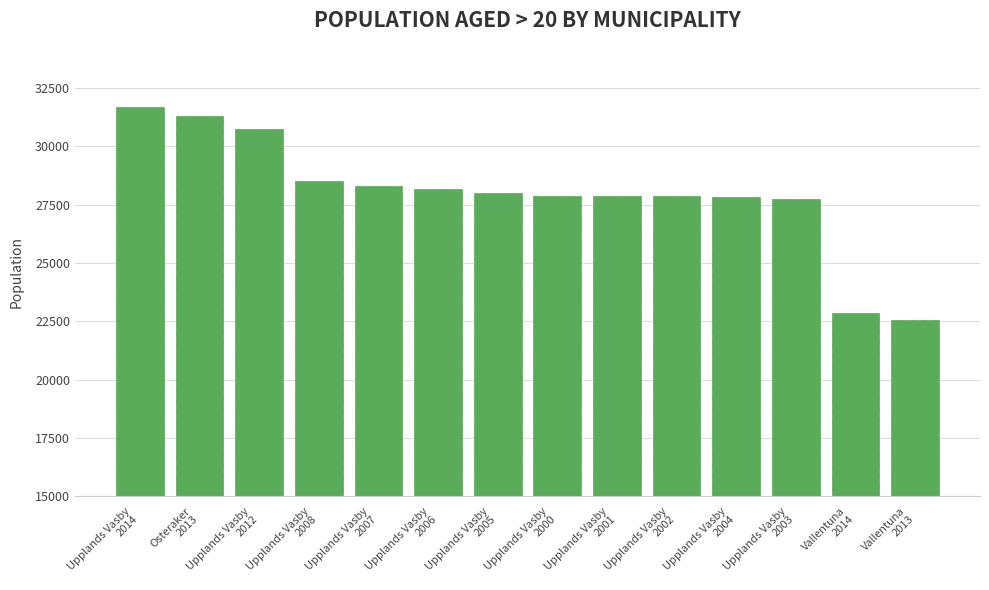

Does the chart contain any negative values?

No